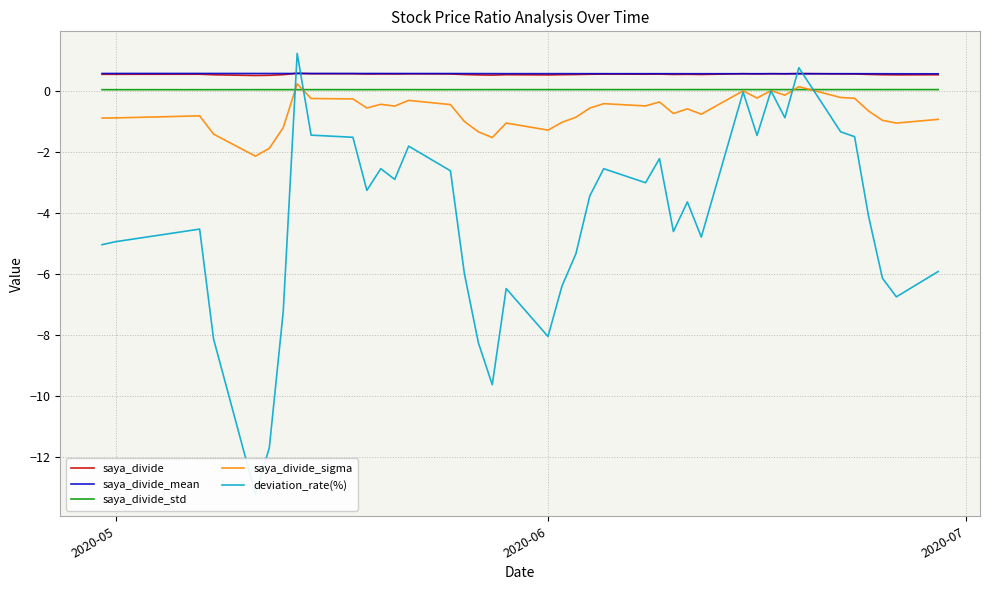

After their last crossing, which series has the higher values: deviation_rate(%) or saya_divide_sigma?

saya_divide_sigma